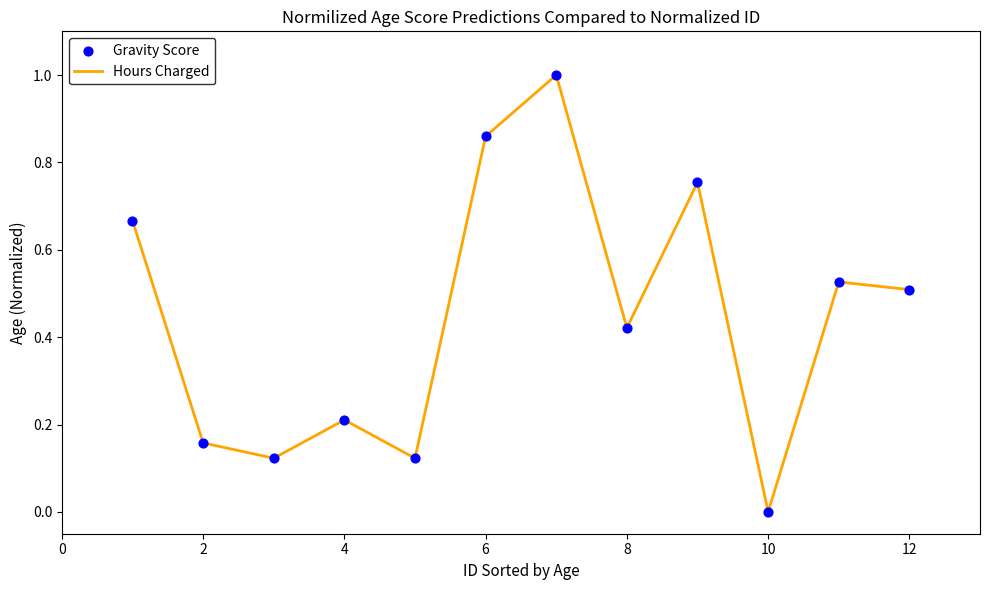

What is the maximum value shown in the chart?

1.0